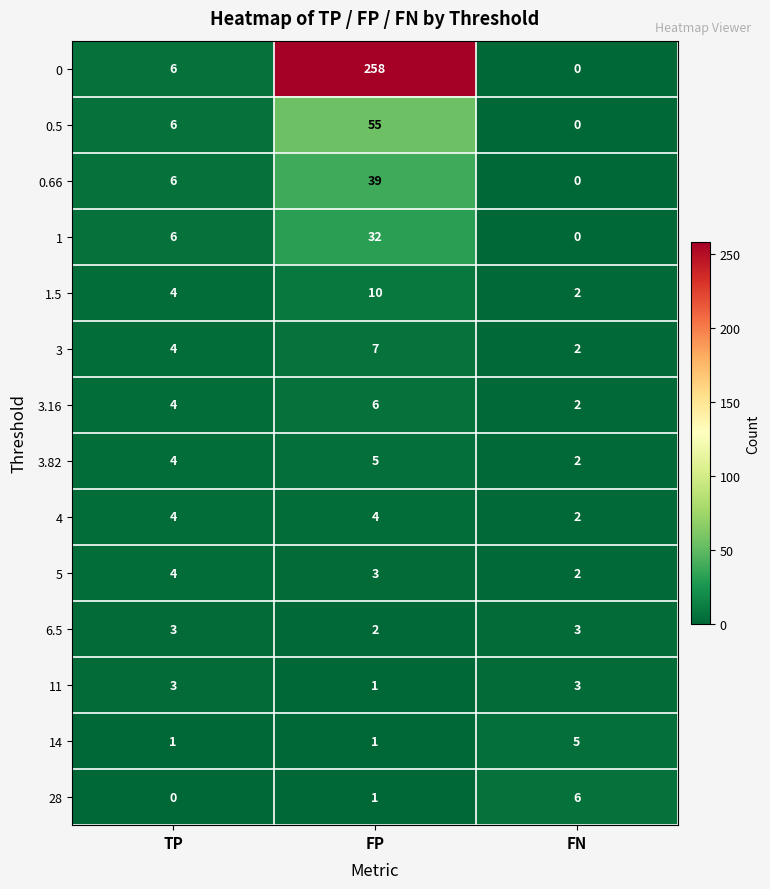

What is the difference between the 0.5 values at FP and TP?

49